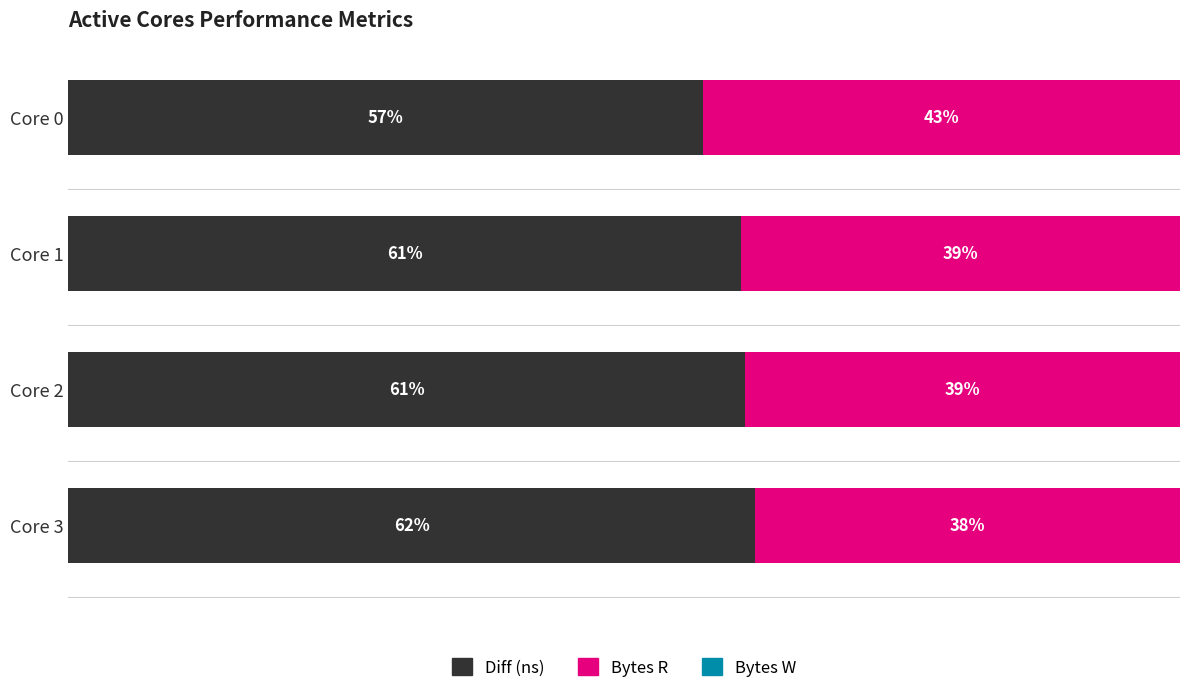

At which label does Diff (ns) reach its minimum?

Core 0